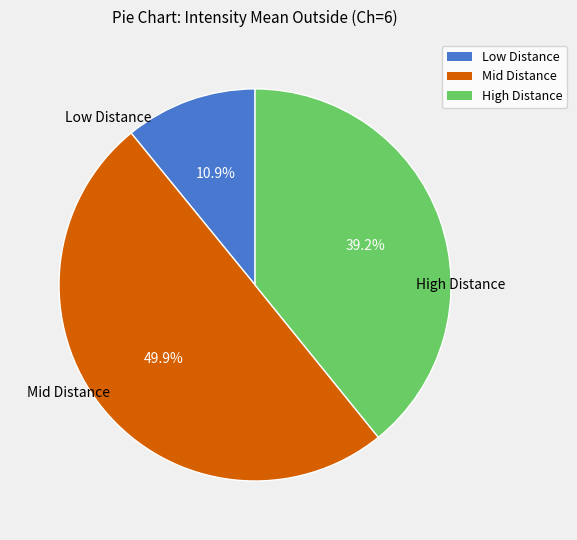

How many slices are in this pie chart?

3